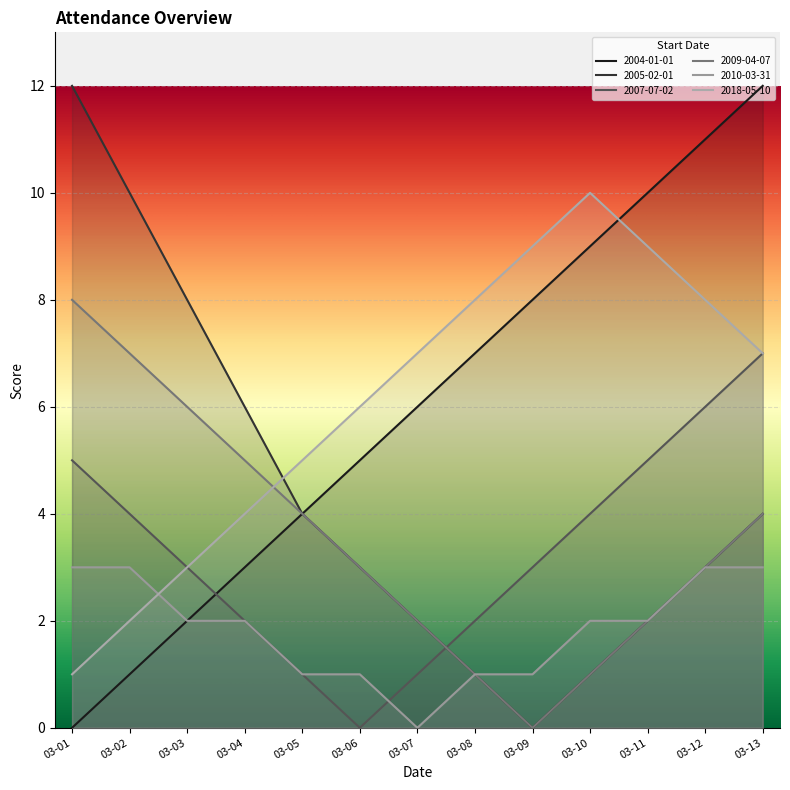

Reading left to right, transcribe all the data shown in this chart.

2004-01-01: 03-01=0	03-02=1	03-03=2	03-04=3	03-05=4	03-06=5	03-07=6	03-08=7	03-09=8	03-10=9	03-11=10	03-12=11	03-13=12
2005-02-01: 03-01=12	03-02=10	03-03=8	03-04=6	03-05=4	03-06=3	03-07=2	03-08=1	03-09=0	03-10=1	03-11=2	03-12=3	03-13=4
2007-07-02: 03-01=5	03-02=4	03-03=3	03-04=2	03-05=1	03-06=0	03-07=1	03-08=2	03-09=3	03-10=4	03-11=5	03-12=6	03-13=7
2009-04-07: 03-01=8	03-02=7	03-03=6	03-04=5	03-05=4	03-06=3	03-07=2	03-08=1	03-09=0	03-10=1	03-11=2	03-12=3	03-13=4
2010-03-31: 03-01=3	03-02=3	03-03=2	03-04=2	03-05=1	03-06=1	03-07=0	03-08=1	03-09=1	03-10=2	03-11=2	03-12=3	03-13=3
2018-05-10: 03-01=1	03-02=2	03-03=3	03-04=4	03-05=5	03-06=6	03-07=7	03-08=8	03-09=9	03-10=10	03-11=9	03-12=8	03-13=7